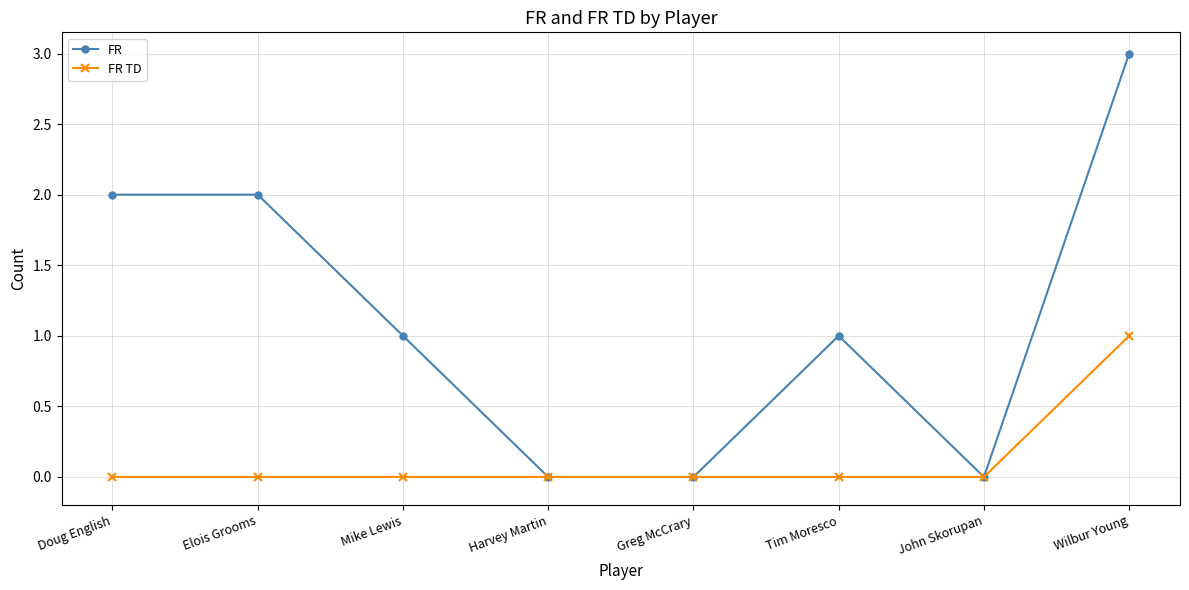

True or false: FR has more than 2 interior local peaks.

False